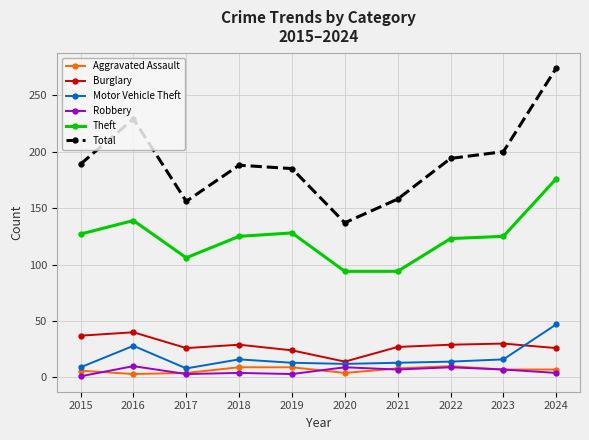

Which category has the highest value across all series?

2024